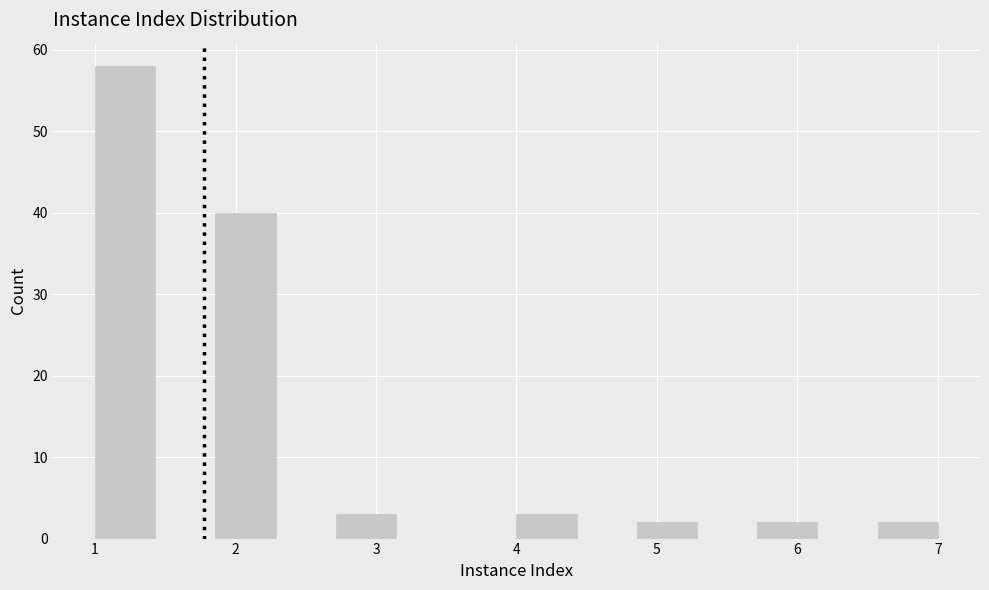

Reading left to right, transcribe this chart: for each bar, give the range it covers on the x-axis and its height. Neither the bar edges nor the heights are printed on the chart, so give them approximately, as read against the axes.

1.0 to 1.4: 58
1.4 to 1.9: 0
1.9 to 2.3: 40
2.3 to 2.7: 0
2.7 to 3.1: 3
3.1 to 3.6: 0
3.6 to 4.0: 0
4.0 to 4.4: 3
4.4 to 4.9: 0
4.9 to 5.3: 2
5.3 to 5.7: 0
5.7 to 6.1: 2
6.1 to 6.6: 0
6.6 to 7.0: 2